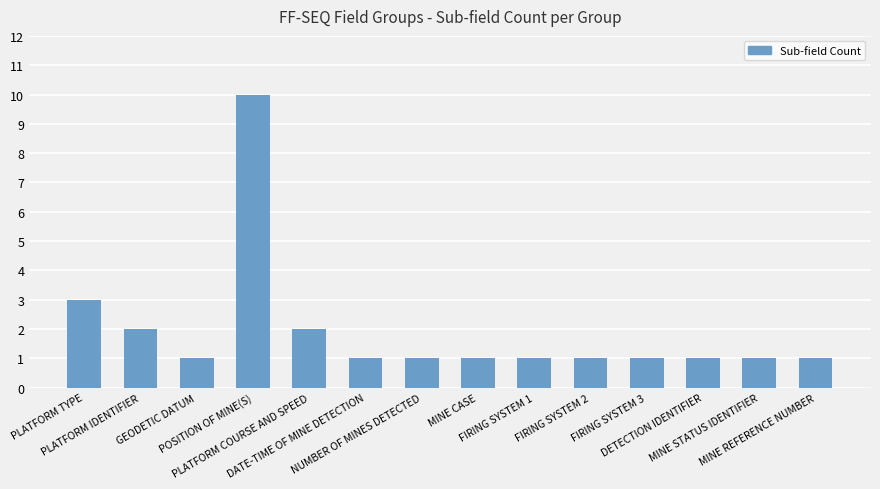

True or false: the data shows 1 at FIRING SYSTEM 2.

True